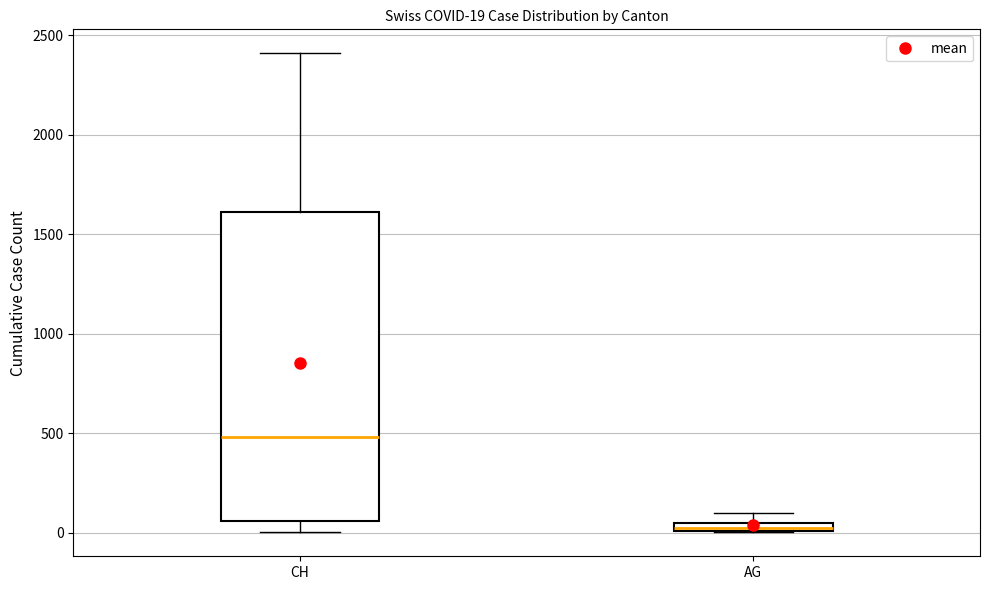

Which box is the tallest, from its lower edge to its upper edge?

CH